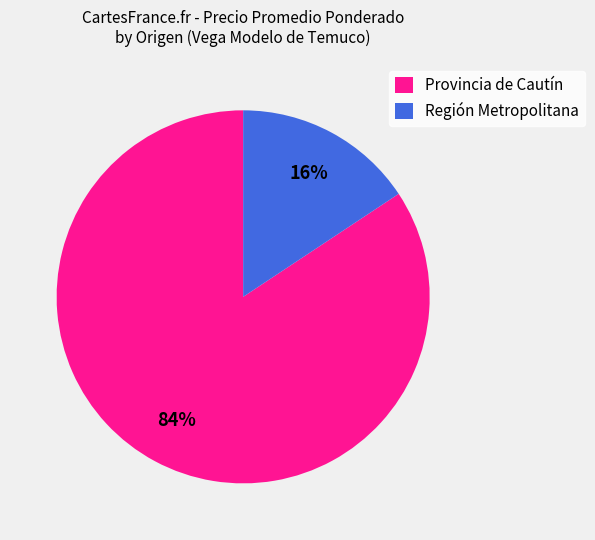

Is the sum of Región Metropolitana and Provincia de Cautín greater than half?

Yes